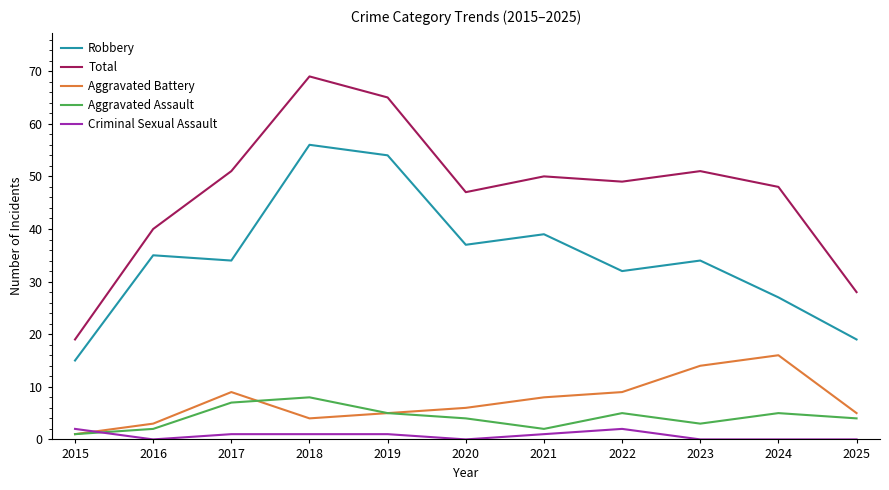

Where is the first local minimum for Criminal Sexual Assault?

2016